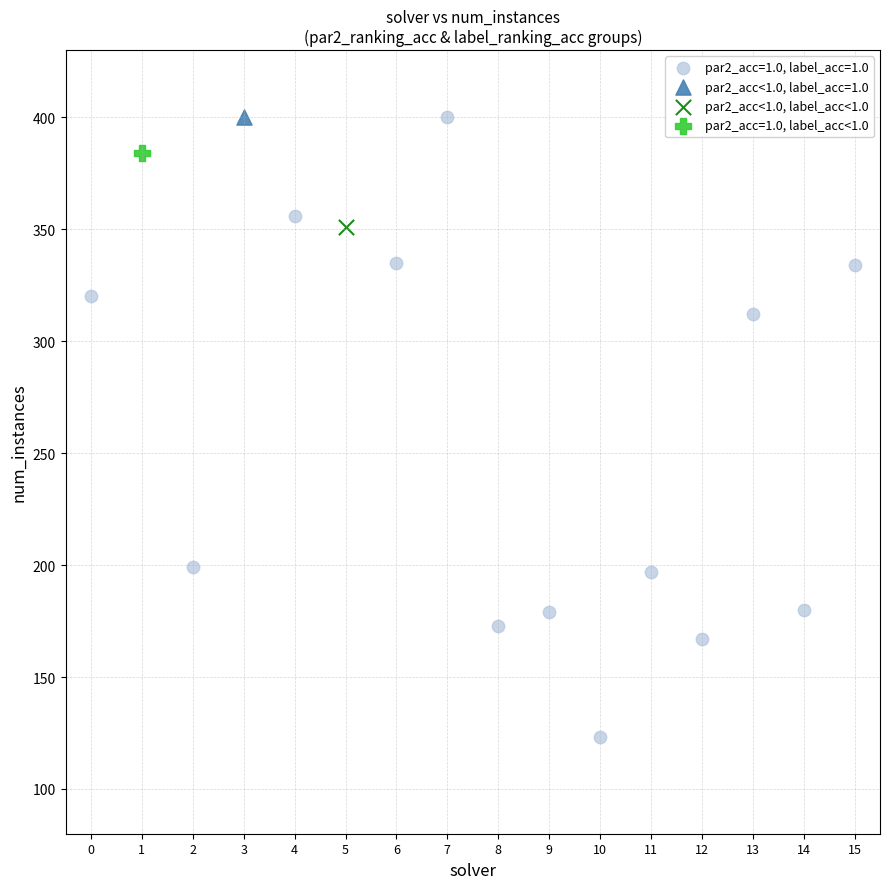

What are all the series names shown in the legend?

par2_acc=1.0, label_acc=1.0, par2_acc<1.0, label_acc=1.0, par2_acc<1.0, label_acc<1.0, par2_acc=1.0, label_acc<1.0